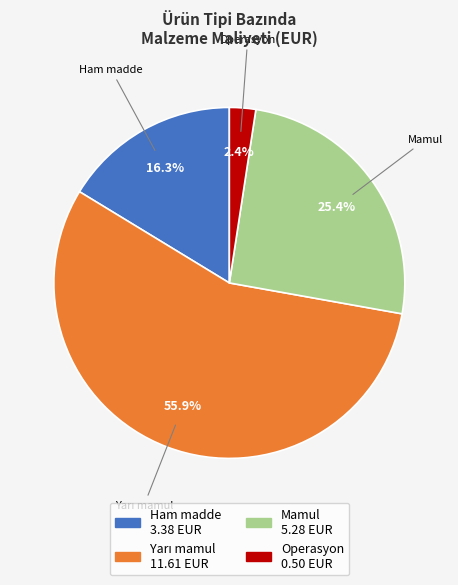

Is Operasyon the majority of the pie?

No